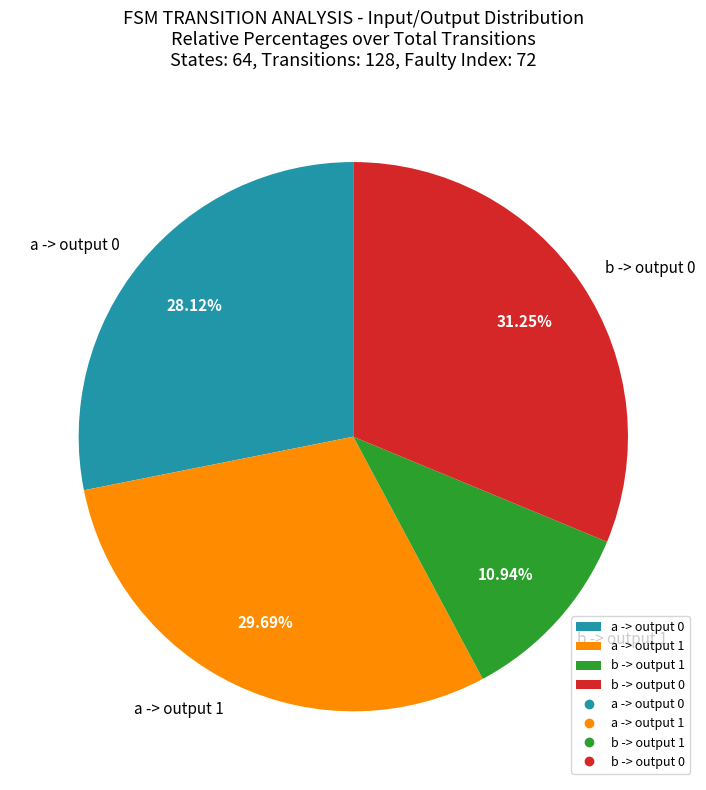

To the nearest percent, what is the difference between the largest and smallest slice percentages?

20%